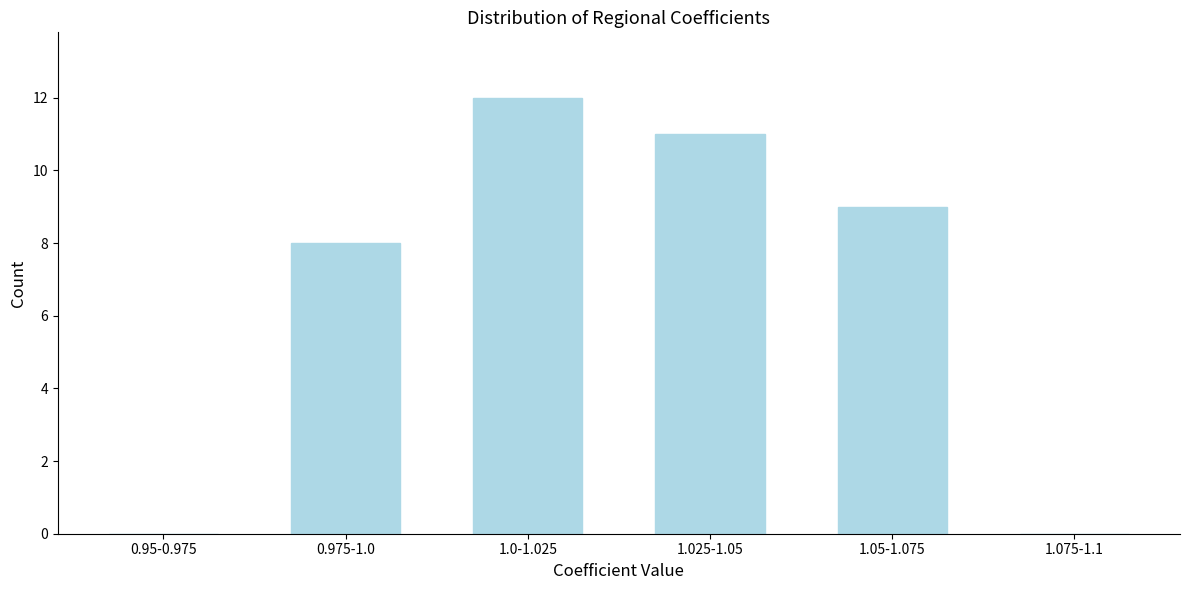

Reading left to right, transcribe all the data shown in this chart.

0.95-0.975=0	0.975-1.0=8	1.0-1.025=12	1.025-1.05=11	1.05-1.075=9	1.075-1.1=0